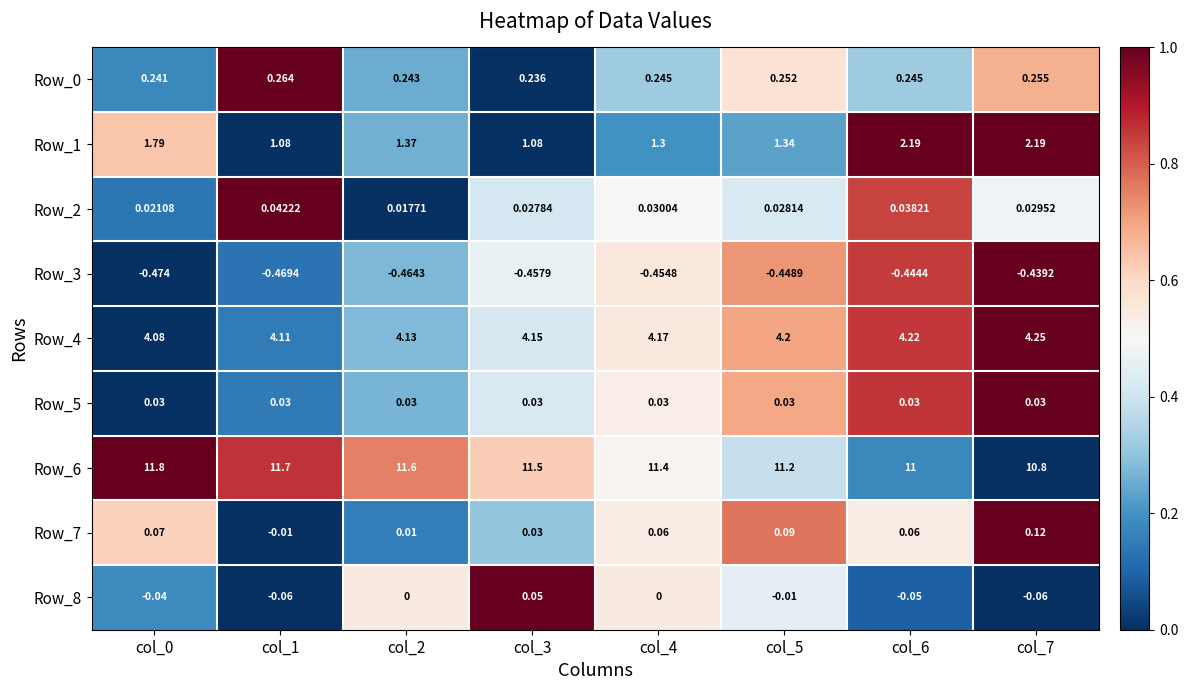

How many distinct data groups are displayed?

9